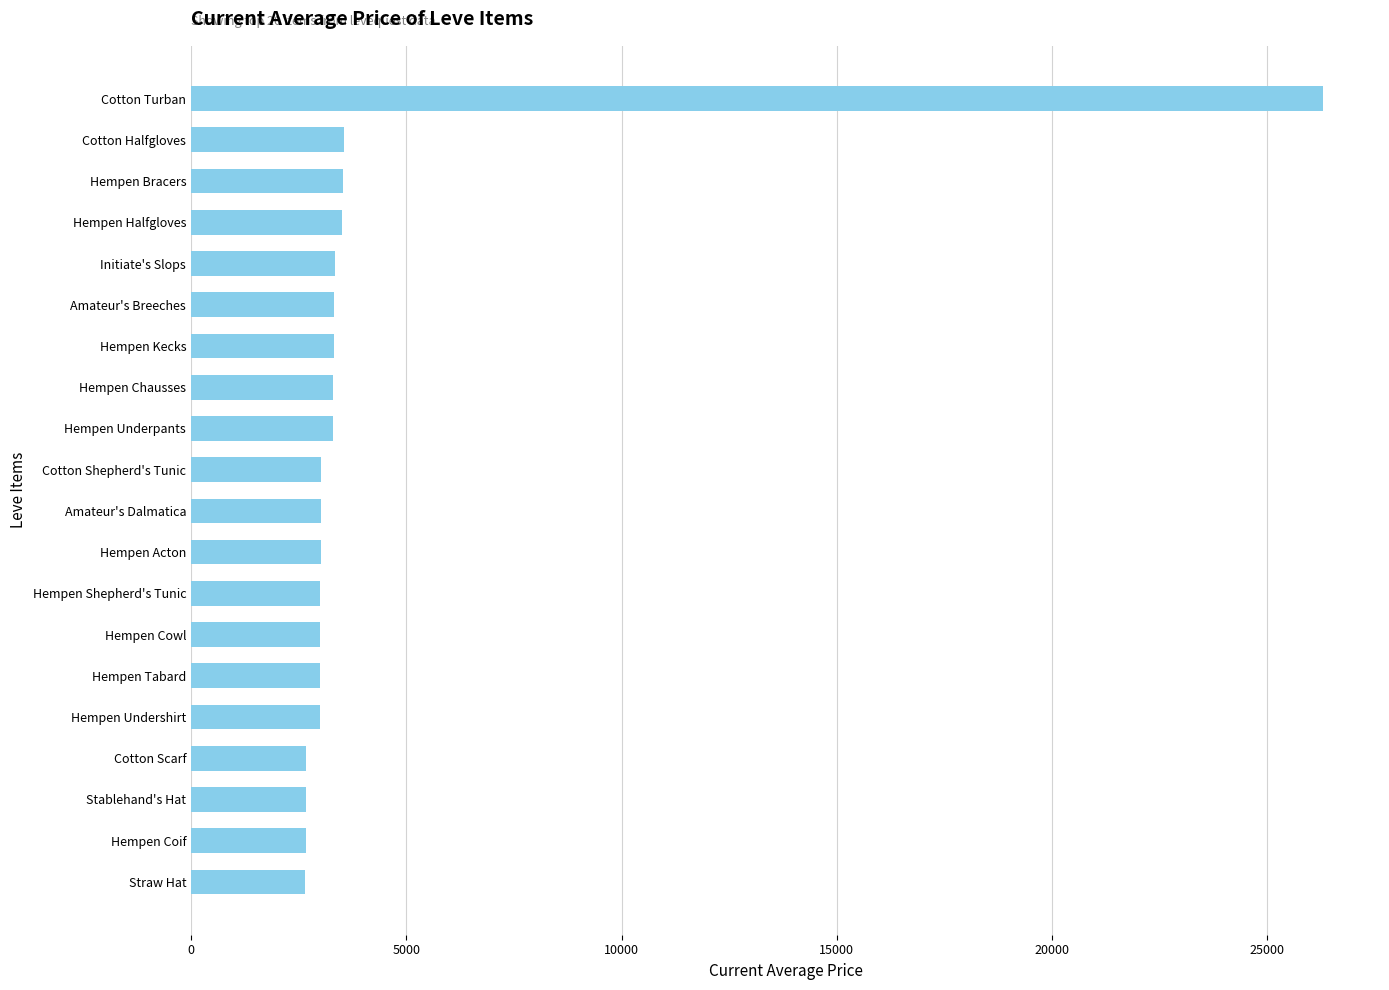

What is the smallest value displayed?

2658